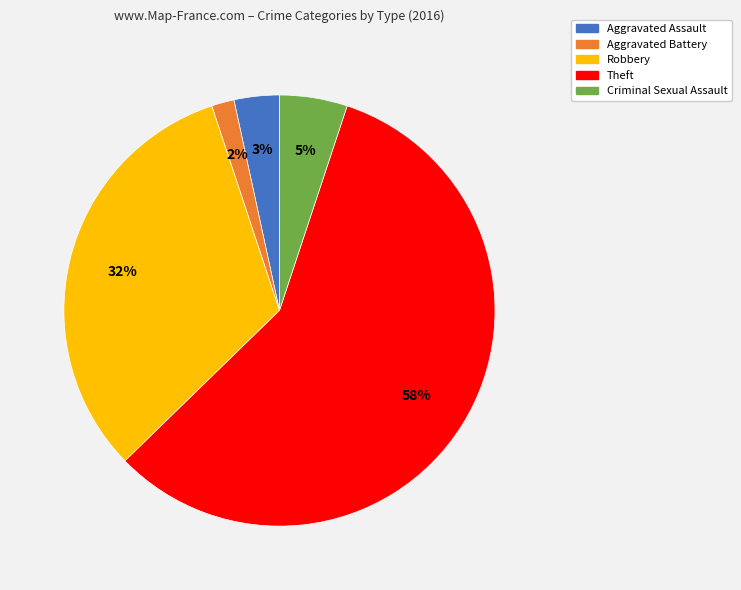

What percentage is the Aggravated Battery slice, to the nearest percent?

2%